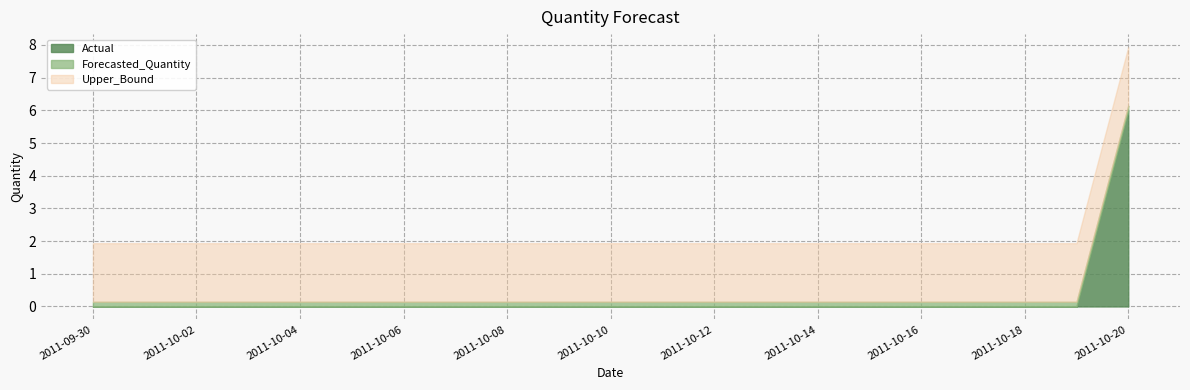

What is the value of the Forecasted_Quantity point at the 18th from the left?

0.1